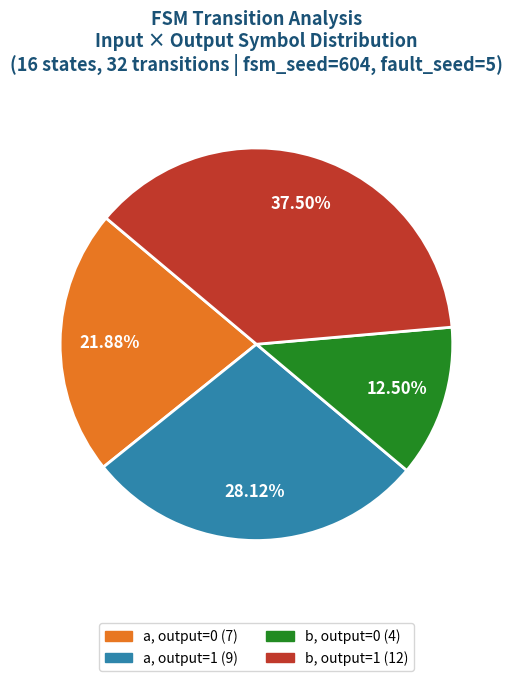

Does any single category account for the majority?

No